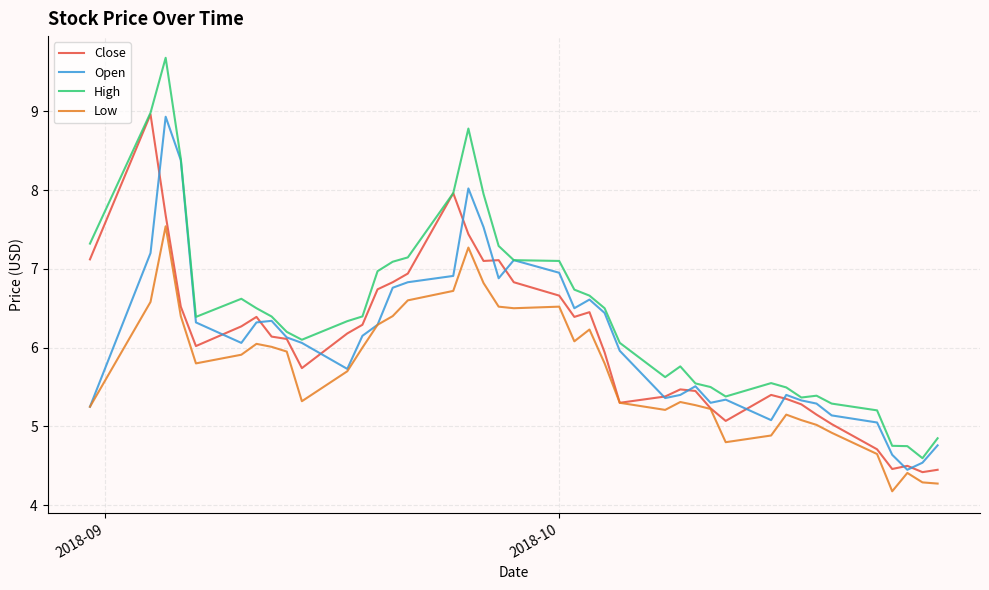

Which series has the largest total across all categories?

High